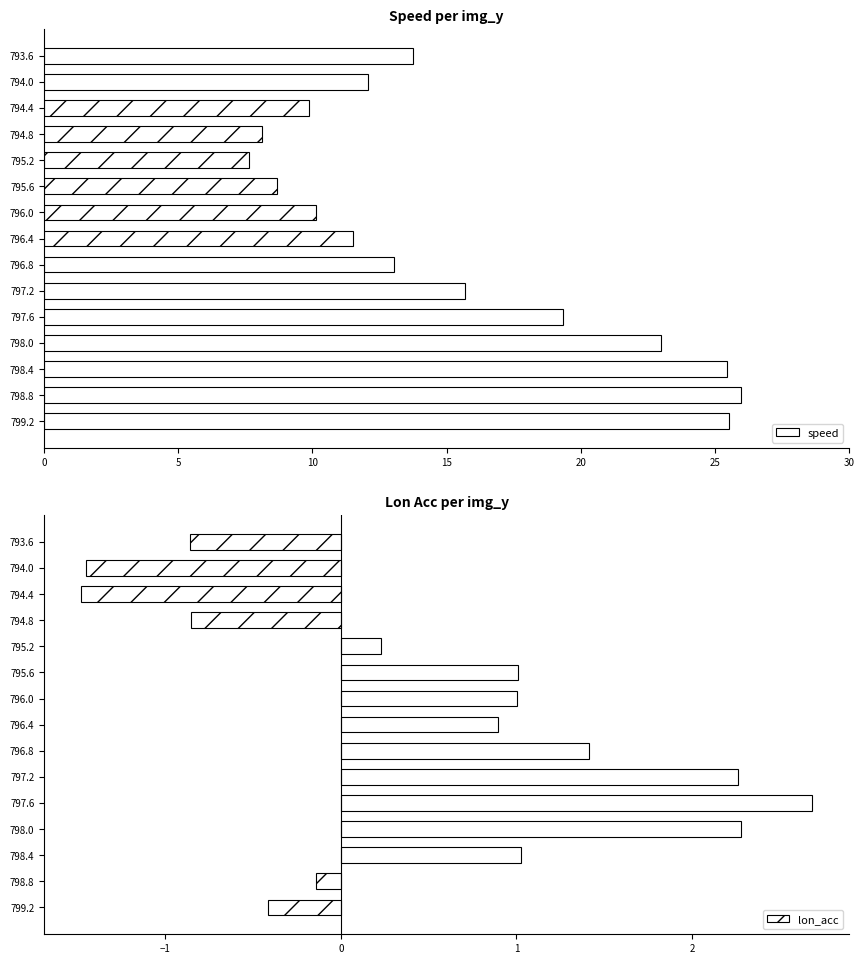

Rank the series by their average value, from lowest to highest.

lon_acc, speed